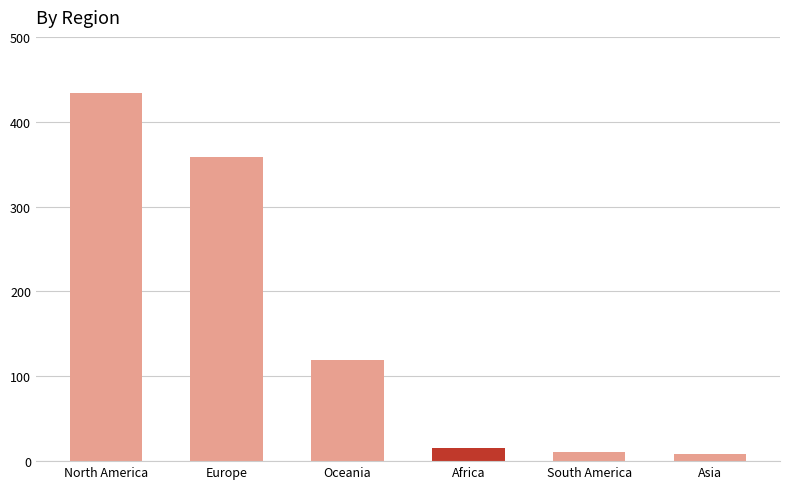

What is the label of the 2nd bar from the right?

South America